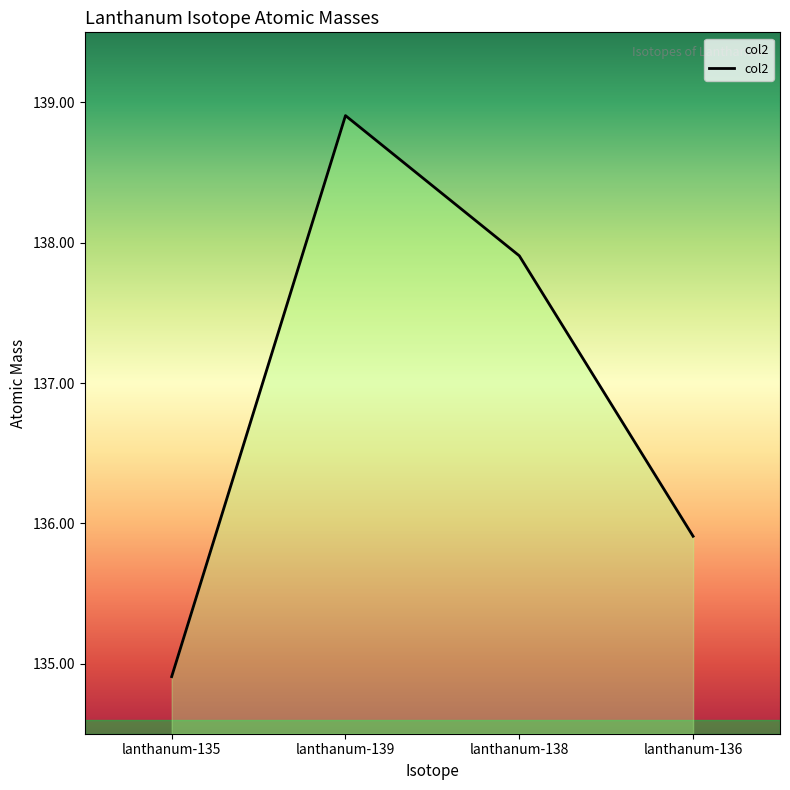

What is the value of the 3rd point from the left?

137.9